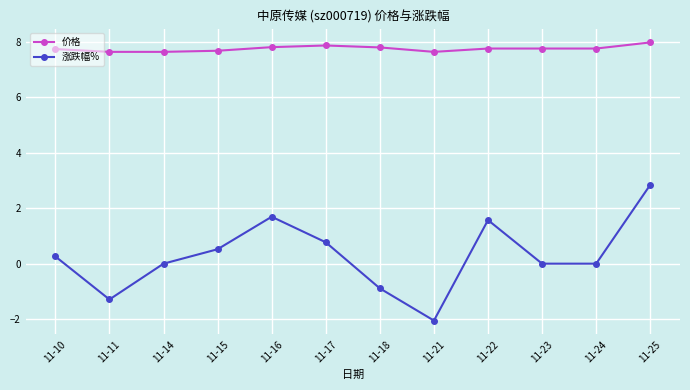

Between 11-10 and 11-22, which series saw the biggest shift?

涨跌幅%